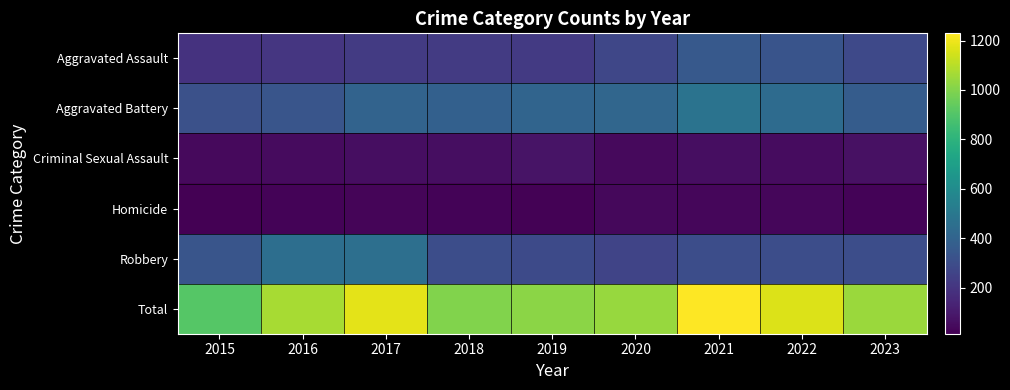

What is the greatest value displayed?

1229